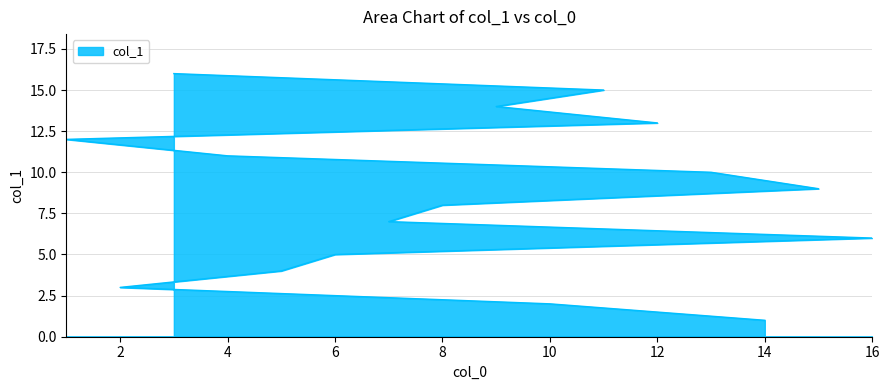

The chart shows a value of 9 at 9. True or false?

False